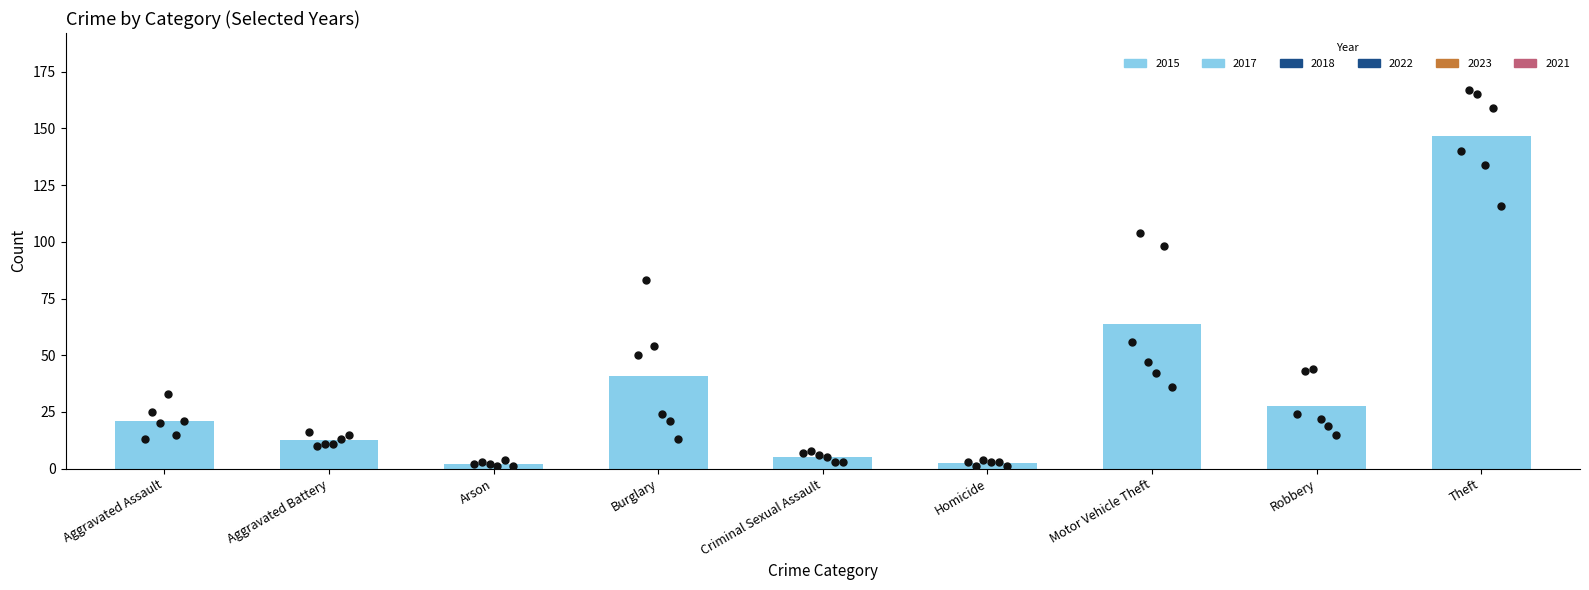

What is the change in value from Burglary to Robbery?

-13.0